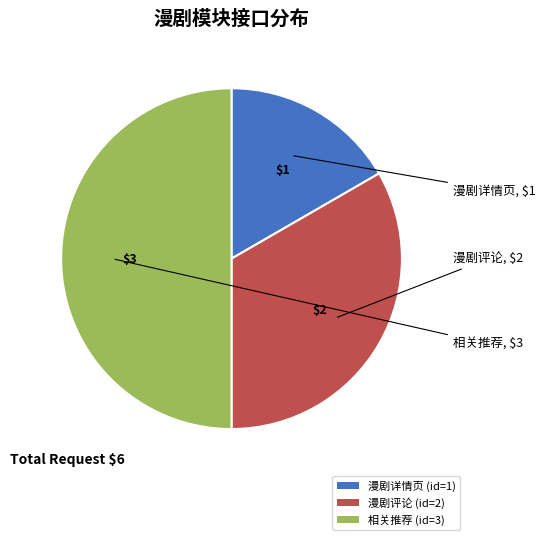

Count the number of slices in the pie.

3